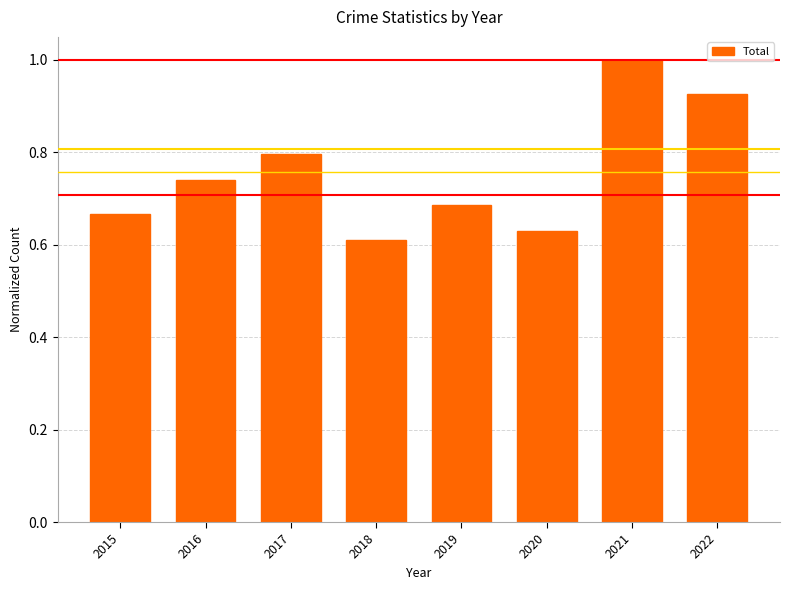

What is the difference between the values at 2021 and 2015?

0.3